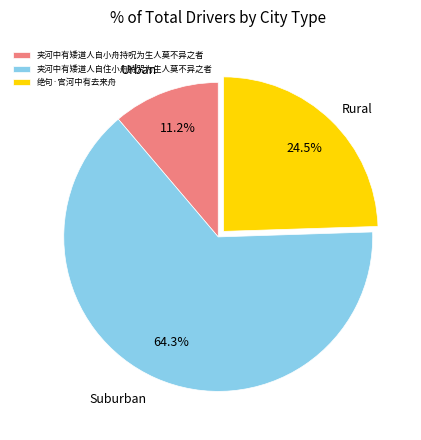

What is the ratio of the value at 夹河中有矮道人自小舟持呪为生人莫不异之者 to the value at 绝句·官河中有去来舟?

0.5